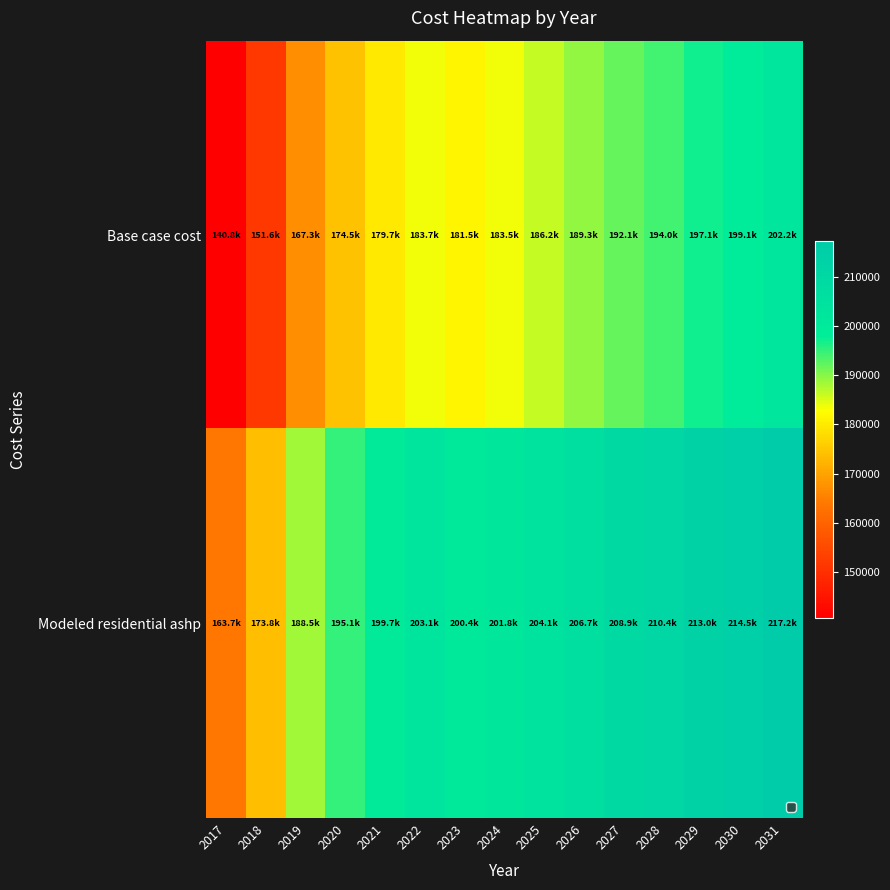

Which series has the largest total across all categories?

Modeled residential ashp